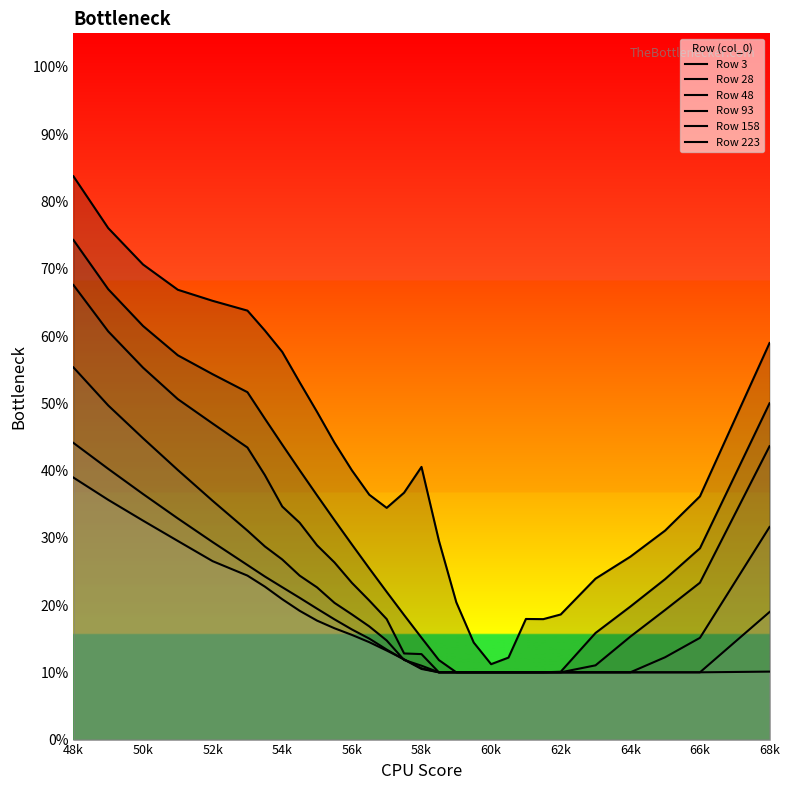

True or false: 158 has a value of 0.1 at 60k.

True